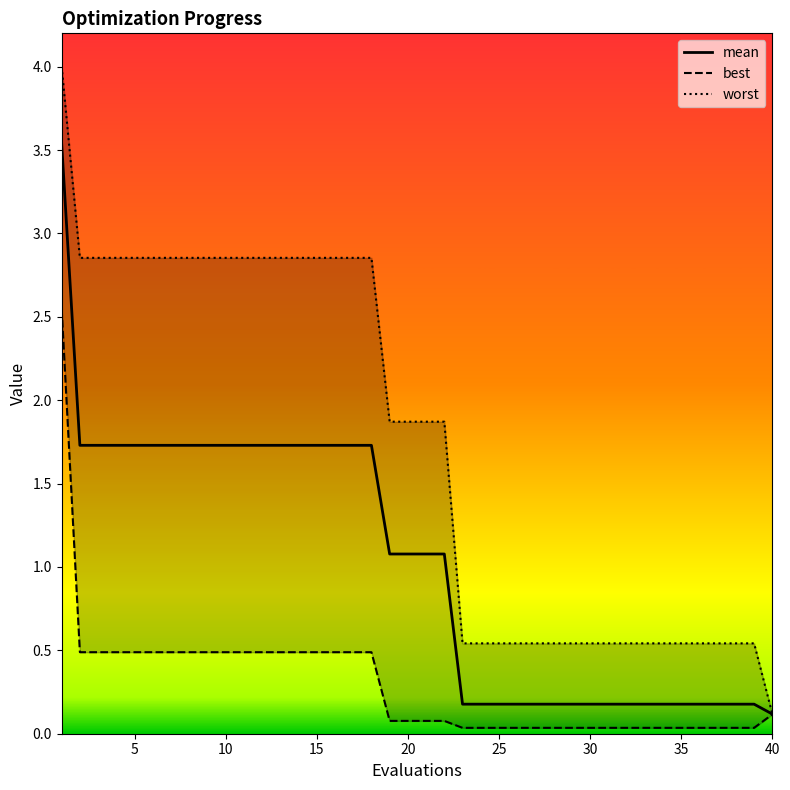

What is the value of the mean point at the 29th from the left?

0.2